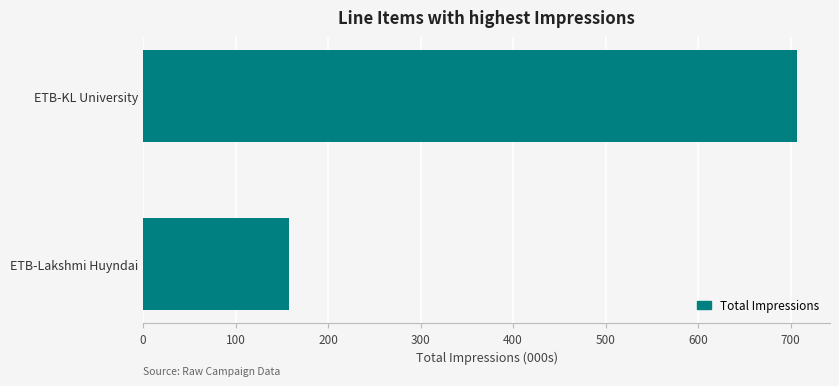

How many data points does each series have?

2